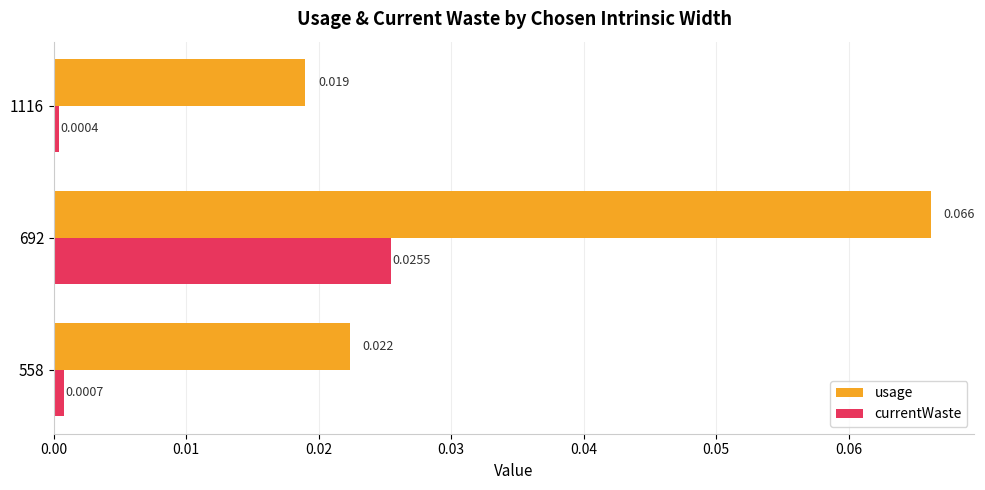

Which series has the largest range (max minus min)?

usage